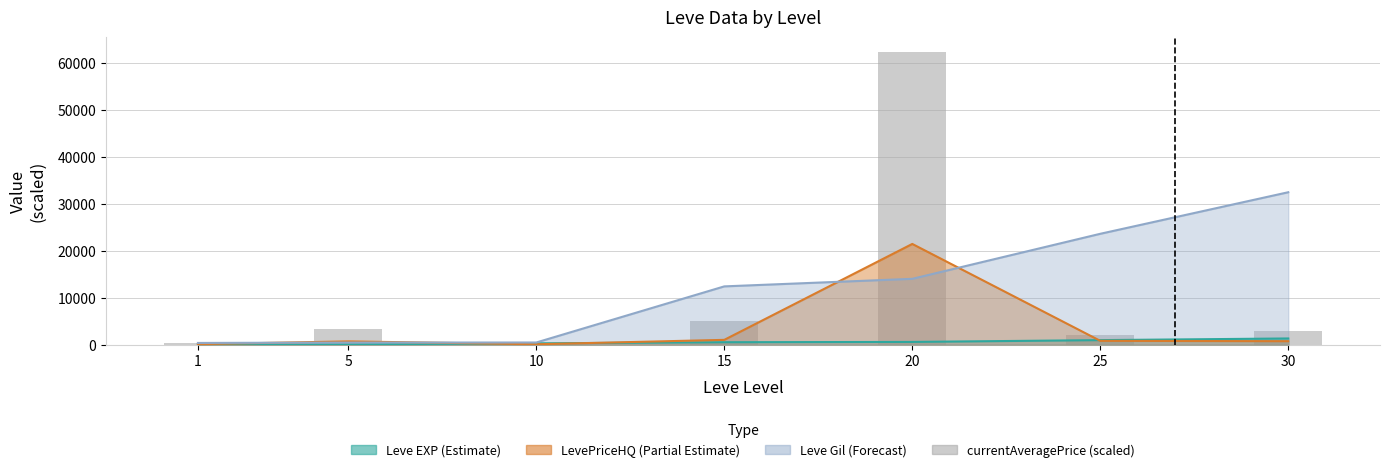

Which label corresponds to the smallest value in the chart?

10